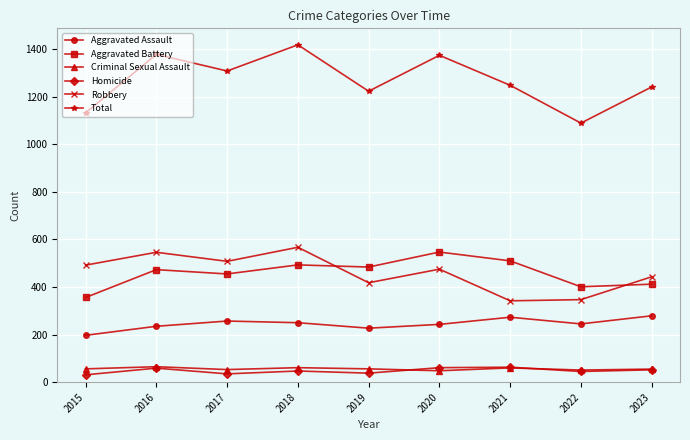

How many data points in Aggravated Battery are less than 473?

4